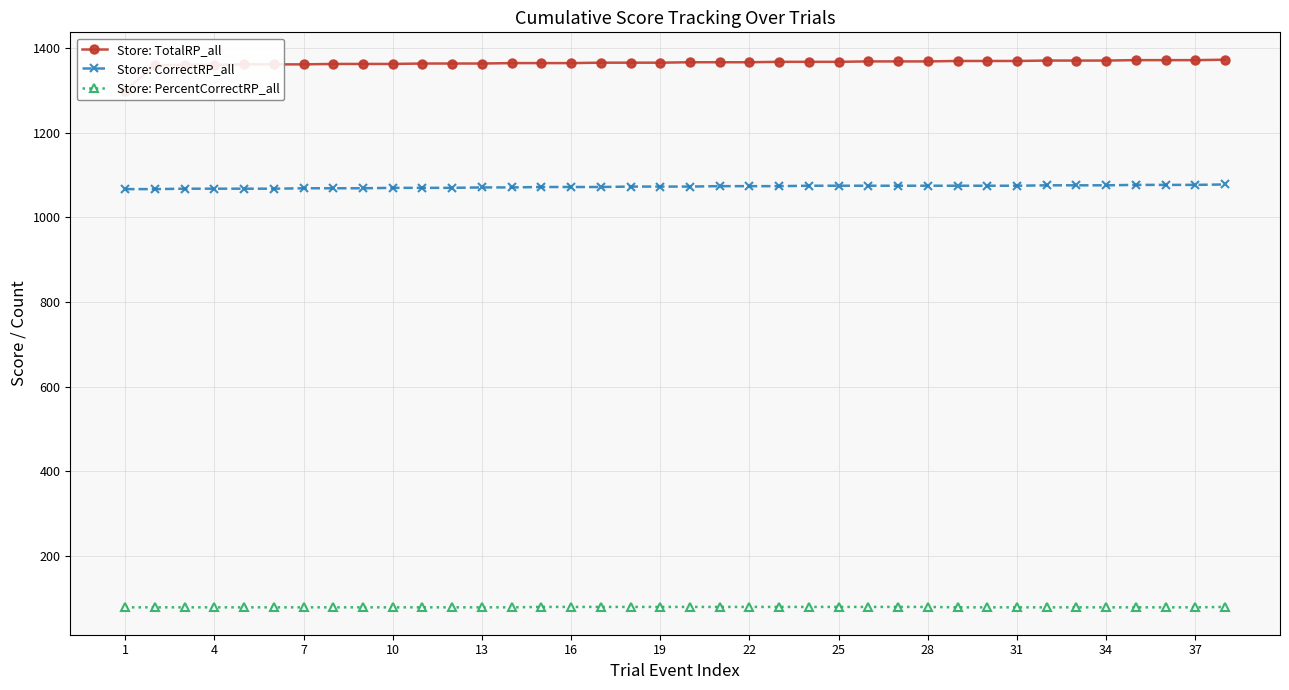

What is the highest value of the Store: TotalRP_all series?

1373